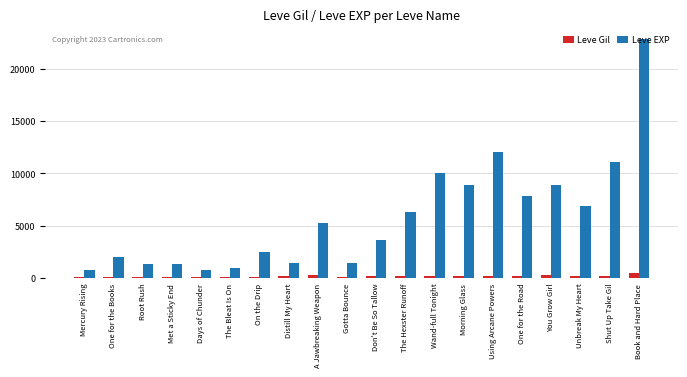

Rank the series at Using Arcane Powers from highest to lowest value.

Leve EXP, Leve Gil